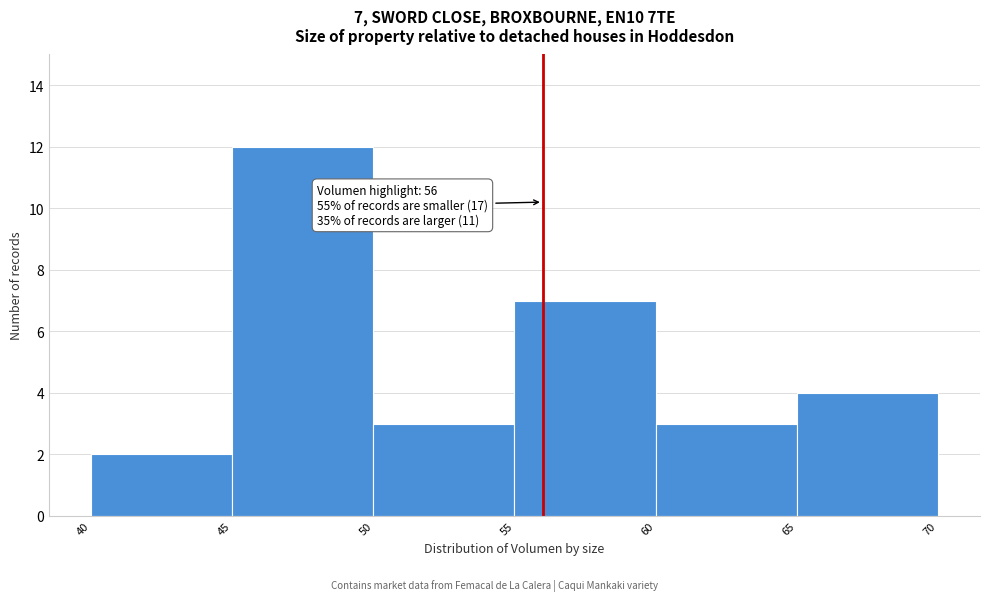

Over which range of the x-axis is the bar tallest?

45 to 50